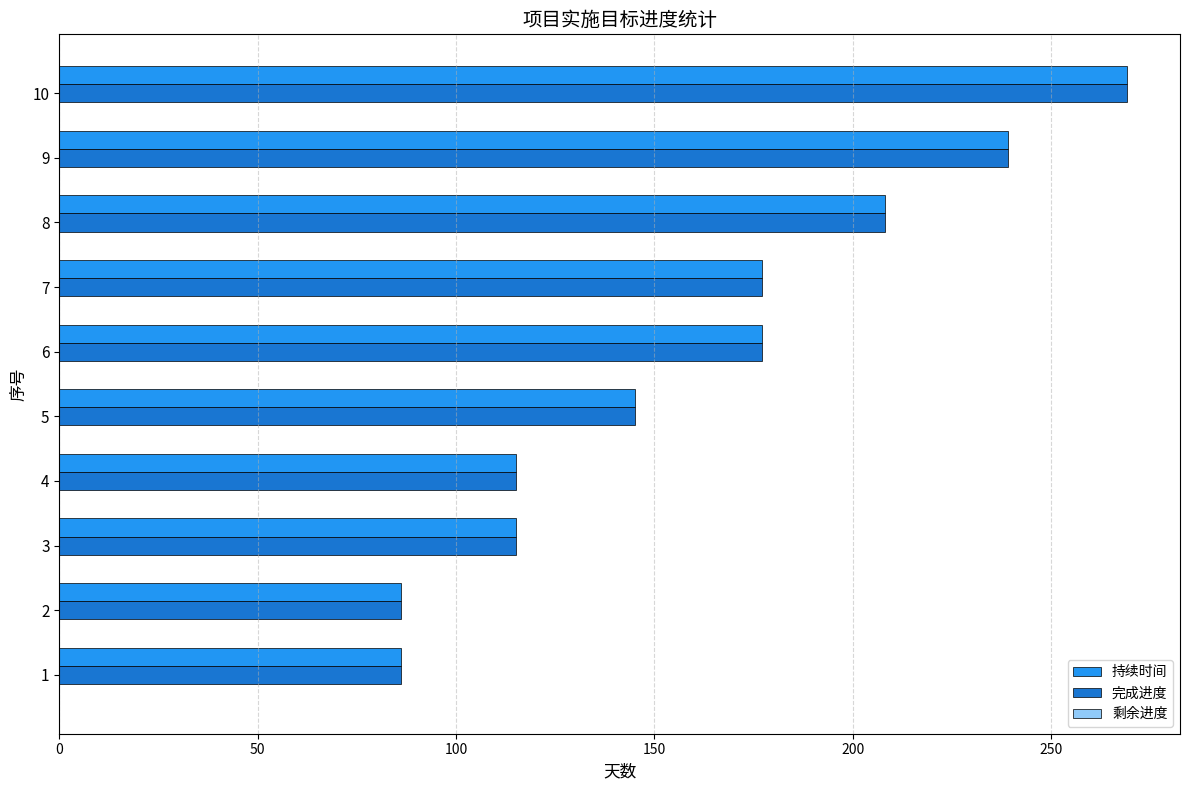

What is the lowest value of the 持续时间 series?

86